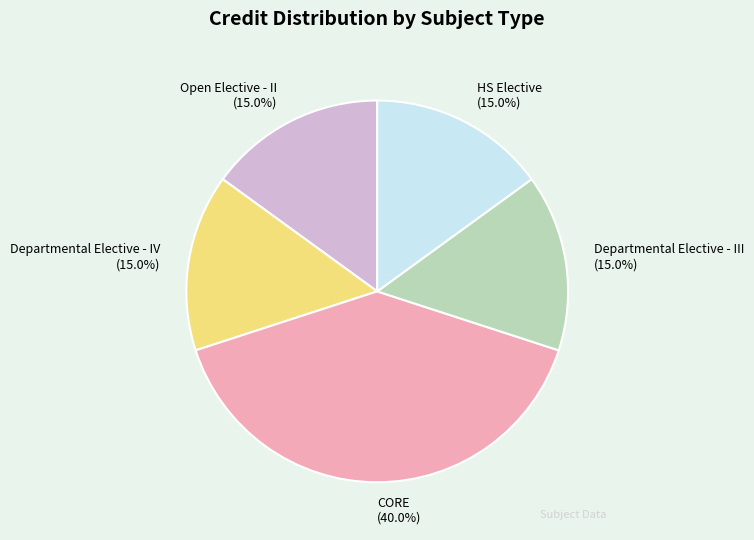

Is it true that Departmental Elective - IV is 15% of the pie?

True